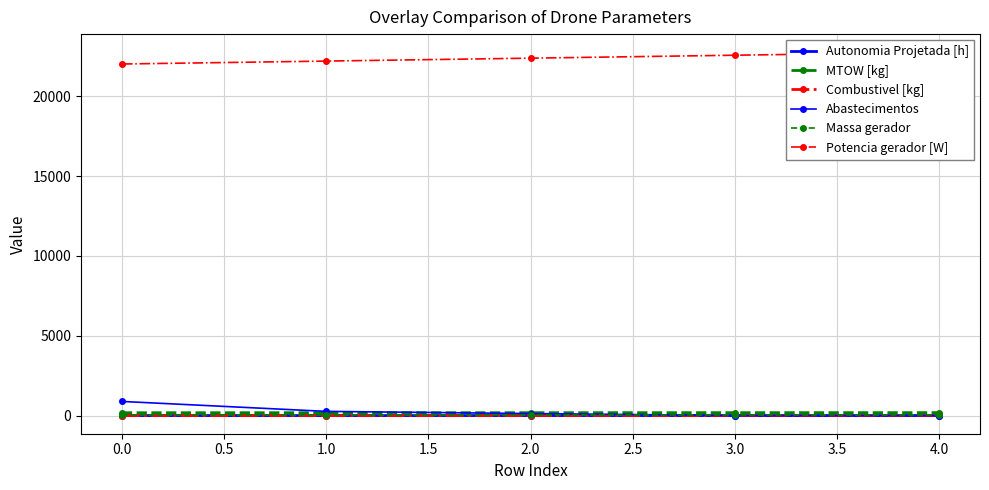

True or false: Potencia gerador [W] and Combustivel [kg] cross at least once.

False